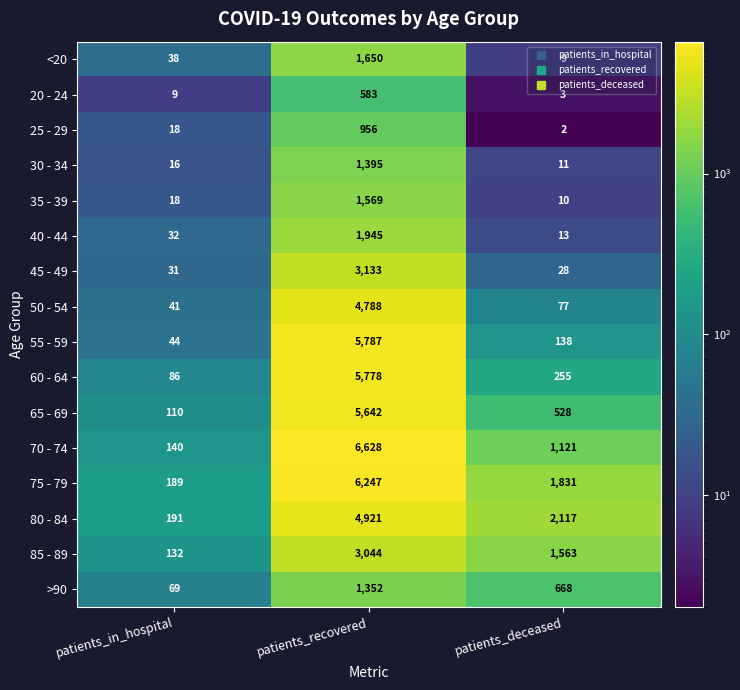

At which category is the sum across all series the highest?

patients_recovered